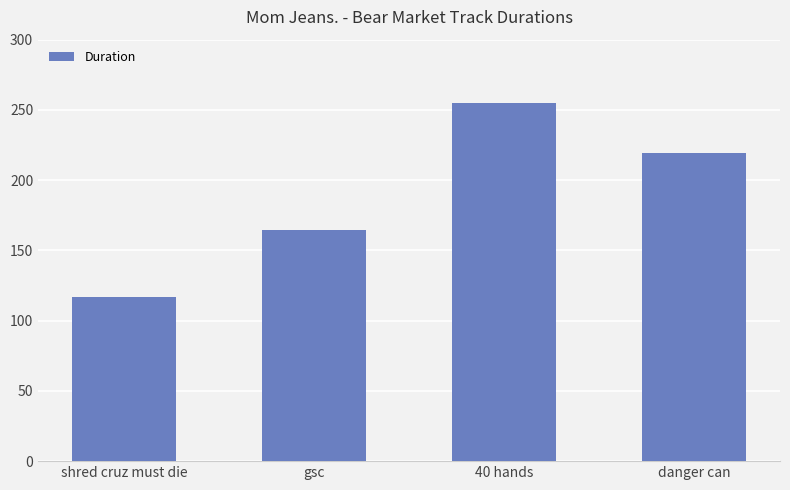

List the labels in order of value, largest first.

40 hands, danger can, gsc, shred cruz must die